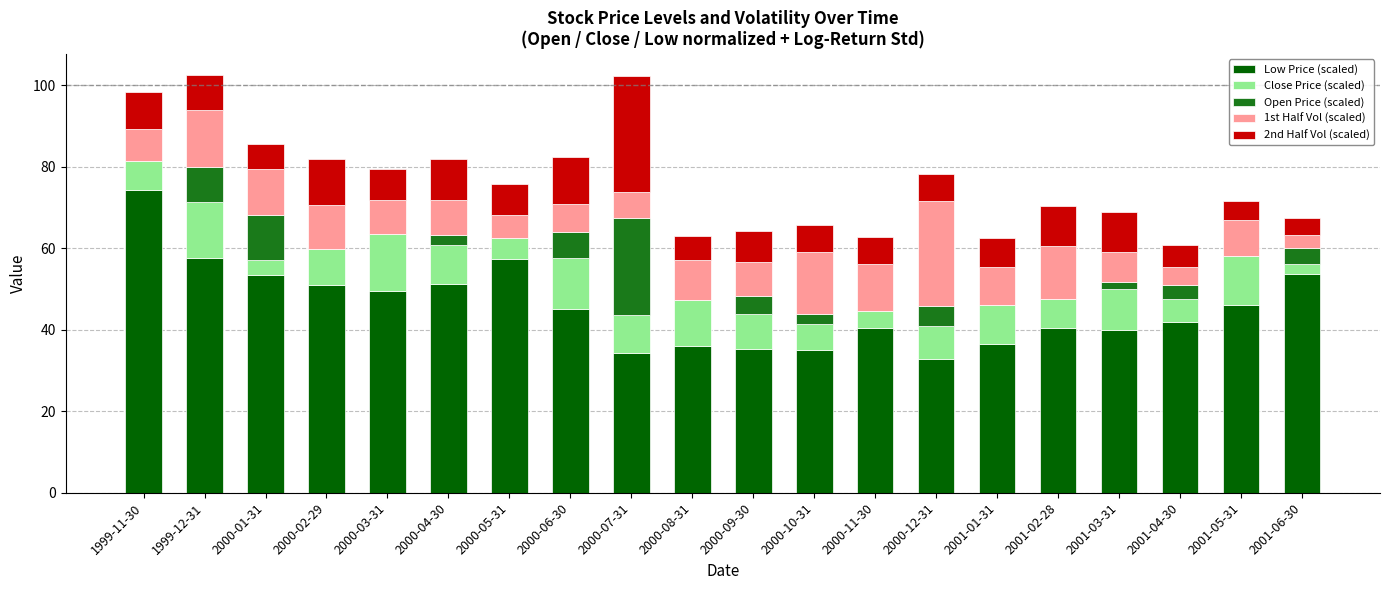

What is the total value across all series at 2000-06-30?

82.4